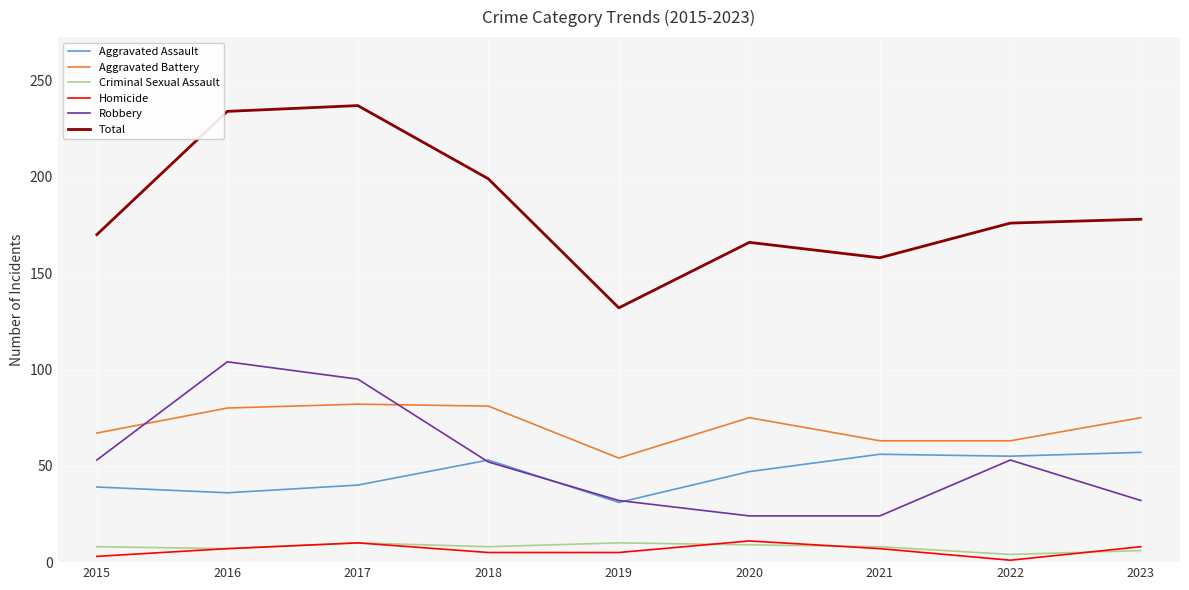

What is the spread (max minus min) of values at 2021?

151